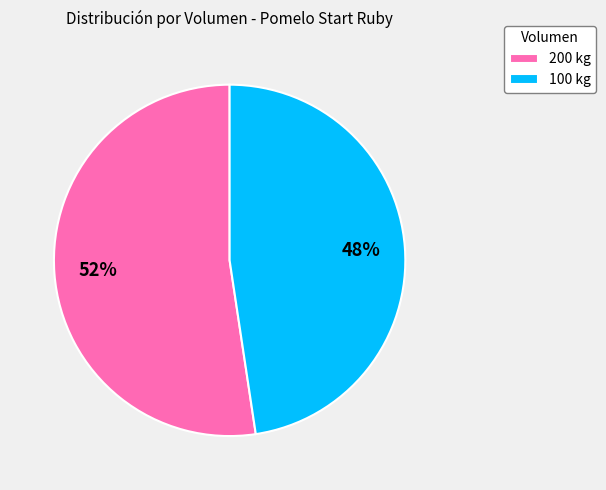

What is the ratio of the value at 200 kg to the value at 100 kg?

1.1